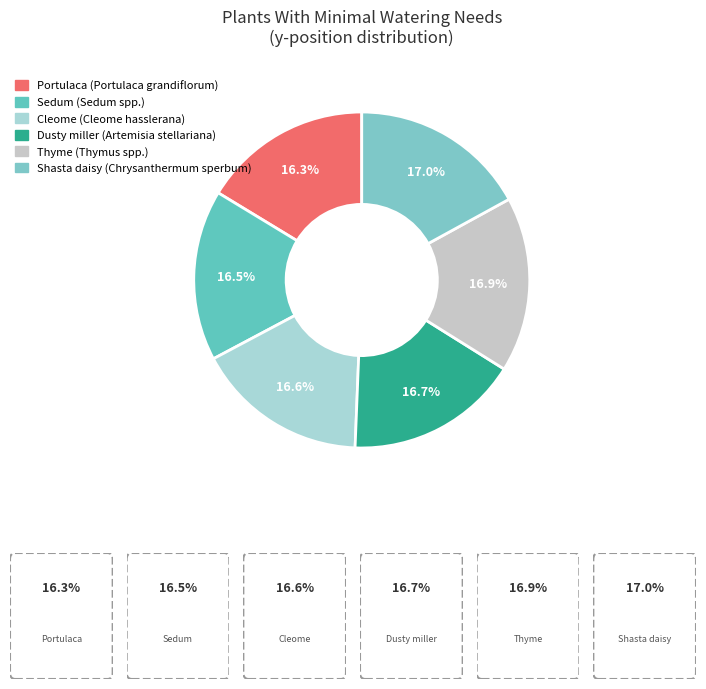

What is the smallest slice in the pie chart?

Portulaca (Portulaca grandiflorum)